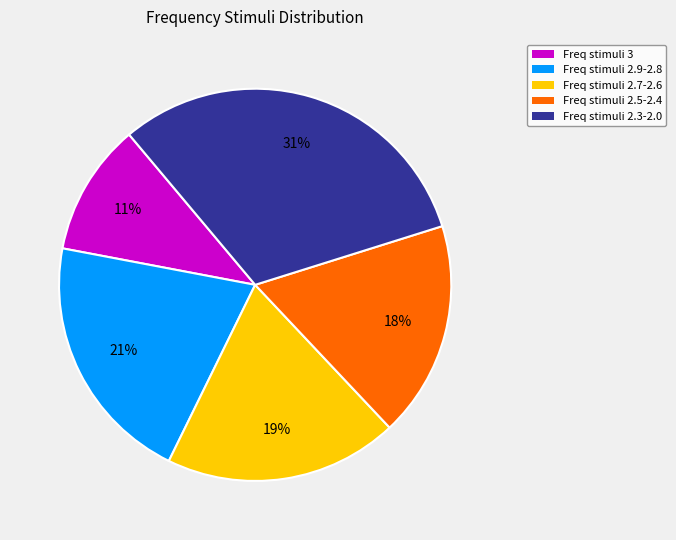

The Freq stimuli 2.5-2.4 slice represents 3% of the pie. True or false?

False